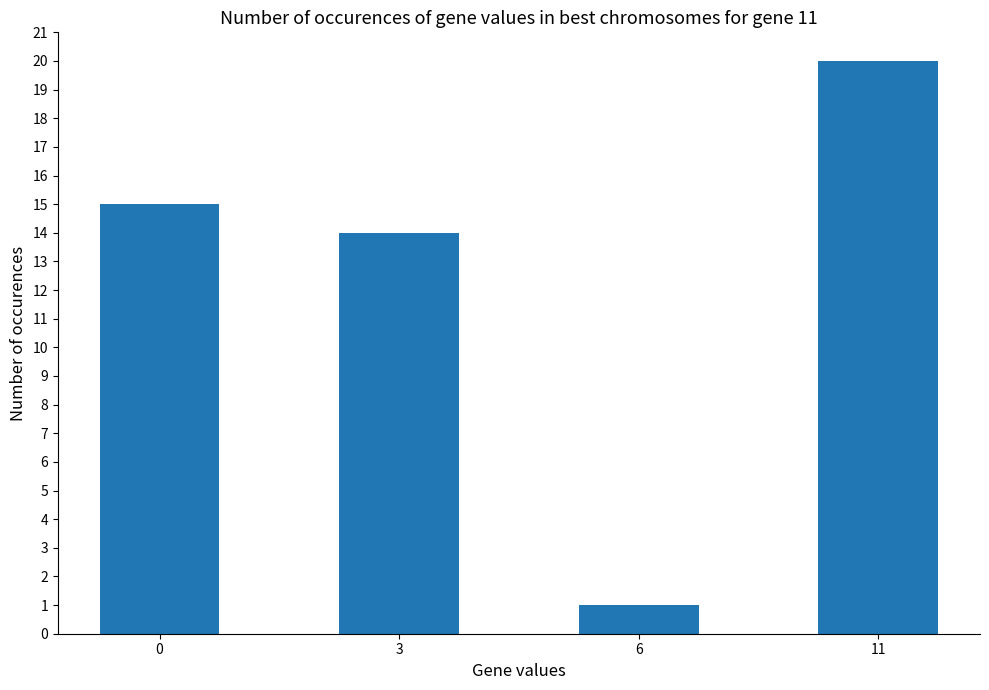

Which has a higher value, 3 or 6?

3